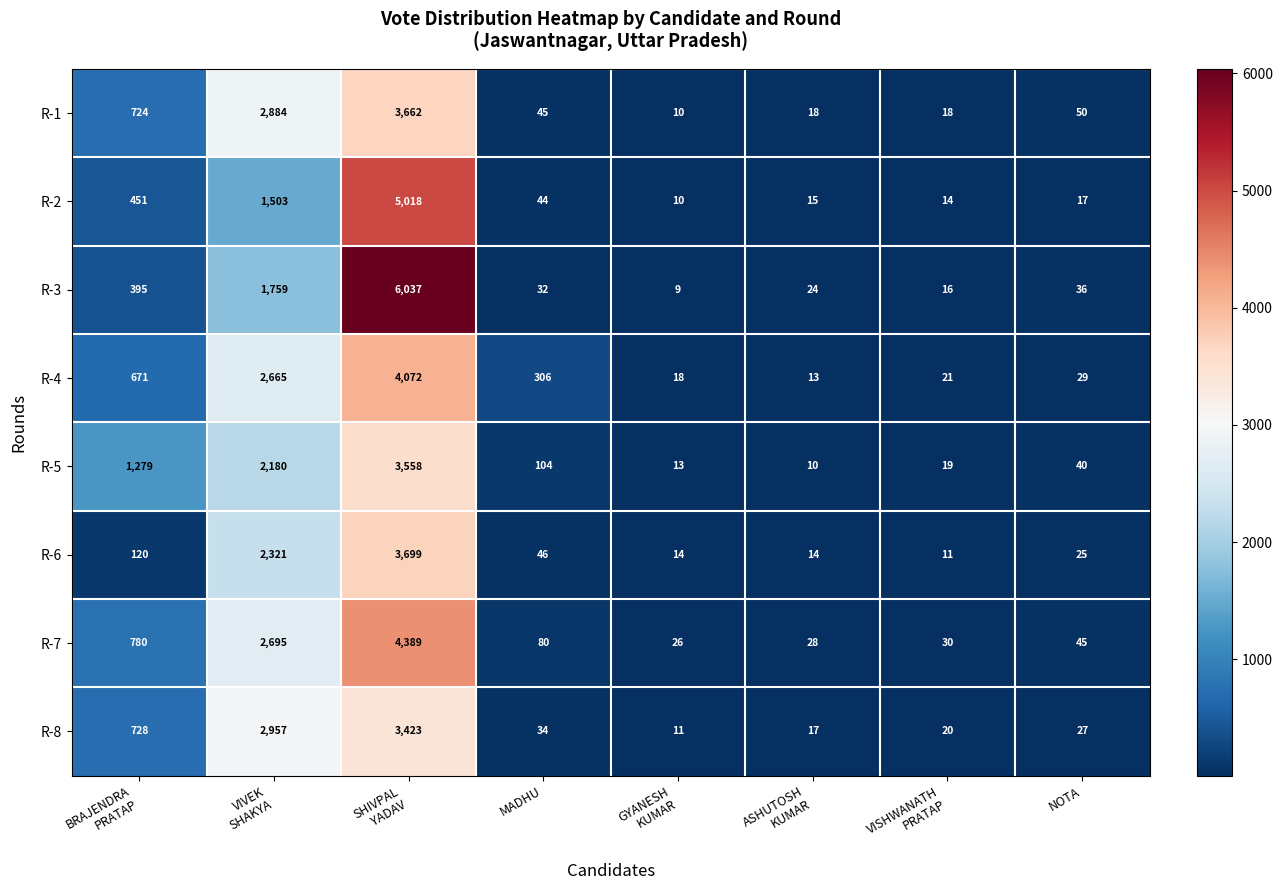

Is it true that R-6 equals 46 at MADHU?

True